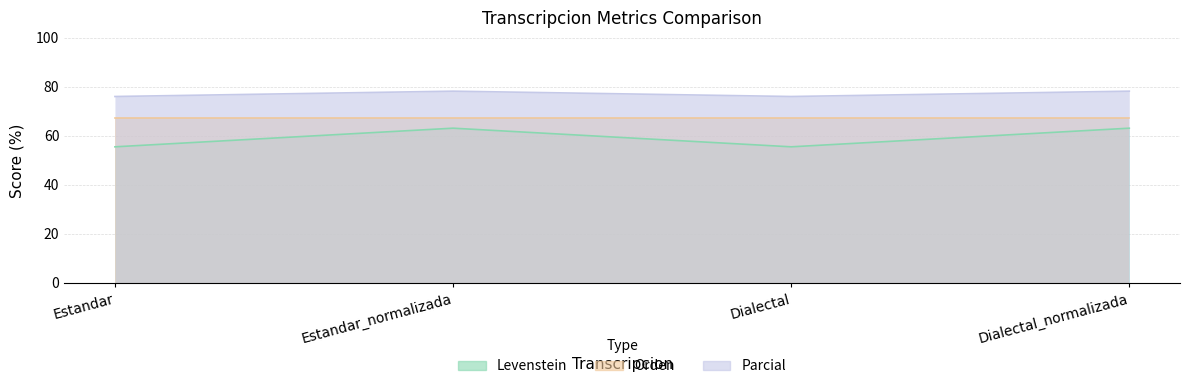

What position from the right is Estandar?

4